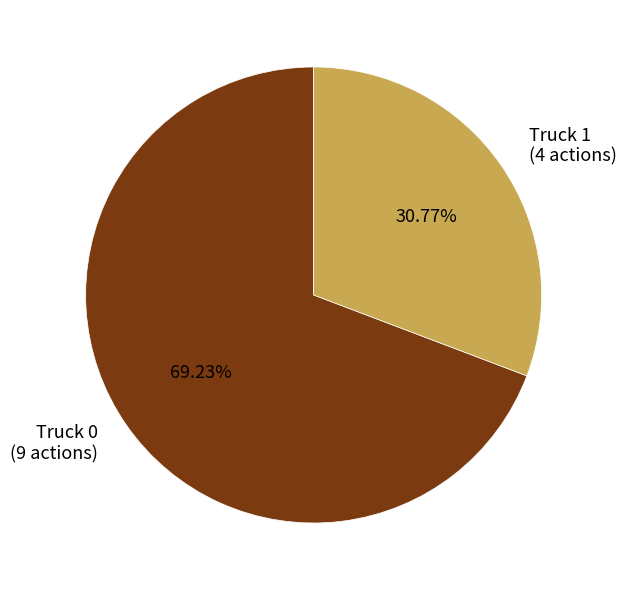

Is it true that Truck 1 is 20% of the pie?

False